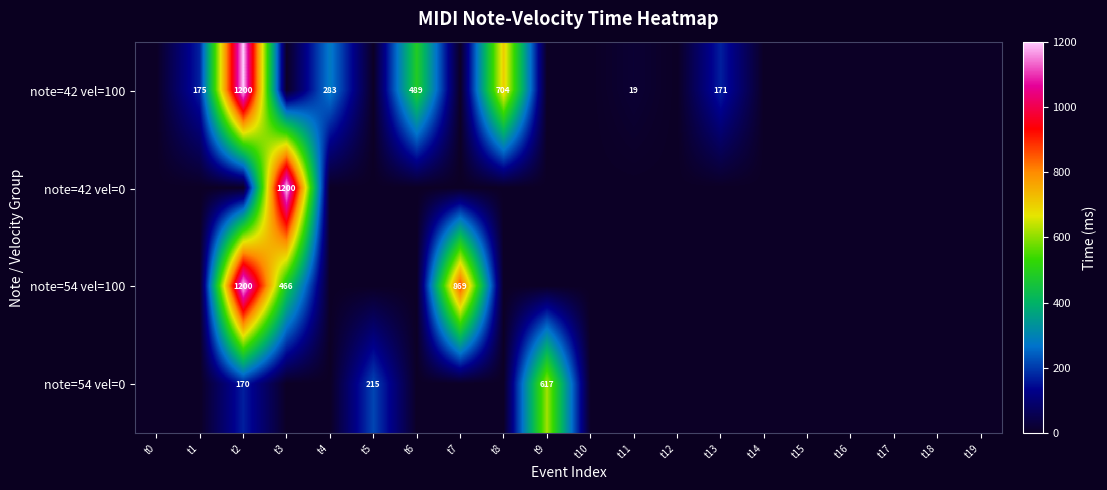

The value of note=42 vel=100 at t8 is 704. True or false?

True